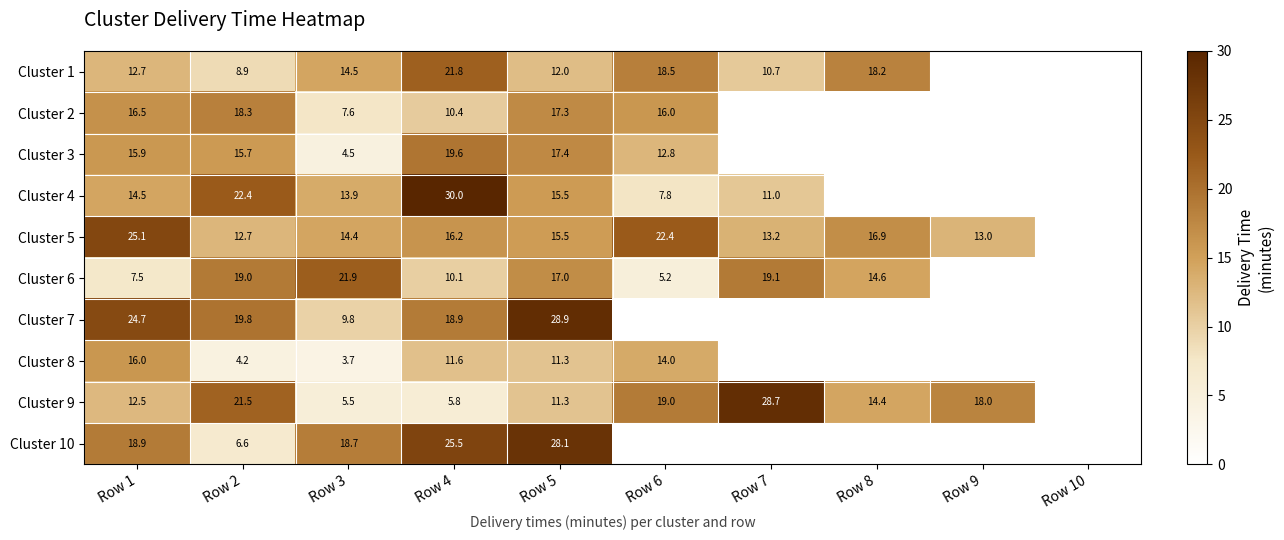

Which series changed the most between Row 2 and Row 3?

Cluster 9